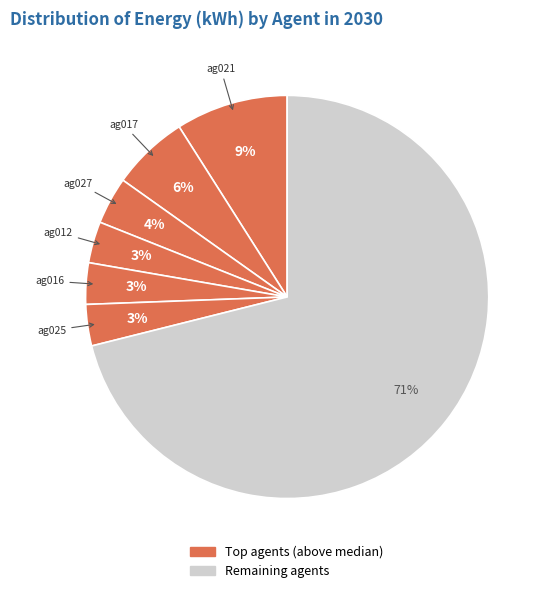

How many slices are in this pie chart?

7